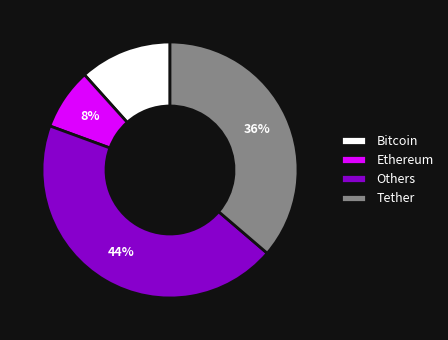

Approximately how many times larger is the value at Ethereum compared to Bitcoin?

0.7